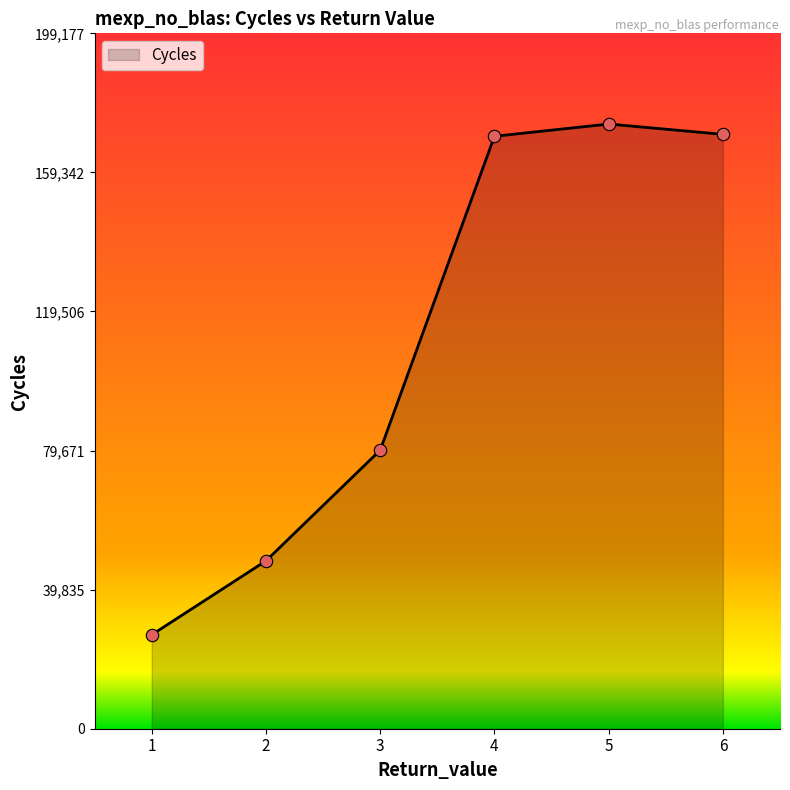

What is the change in value from 5 to 6?

-2954.0